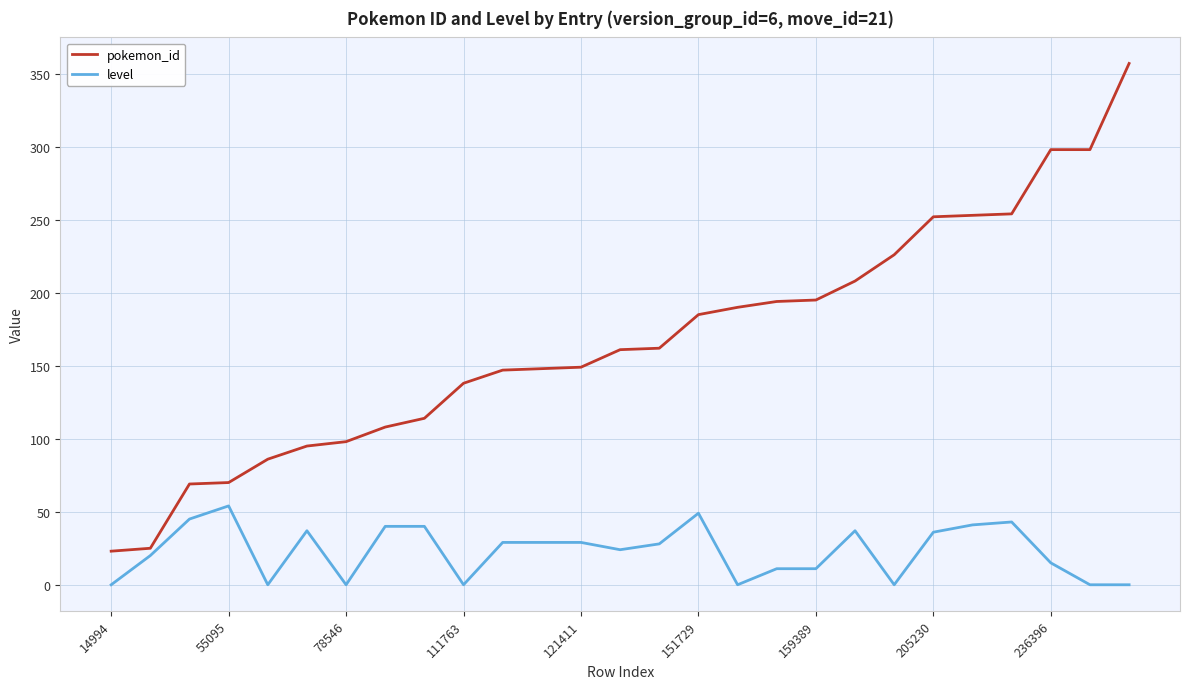

List the series in order of their peak value, lowest first.

level, pokemon_id